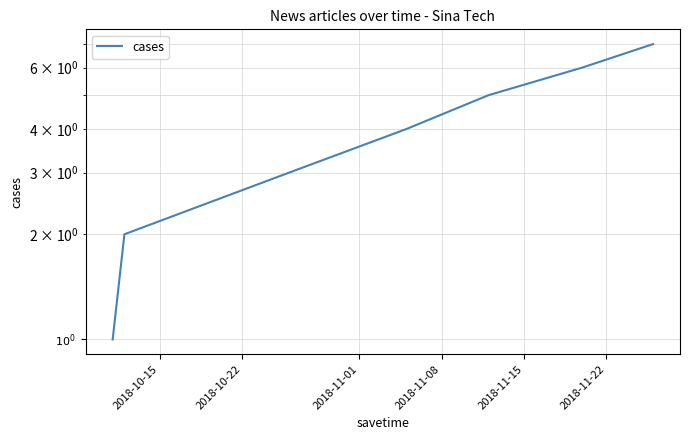

Does the chart display data point markers on the line(s)?

No